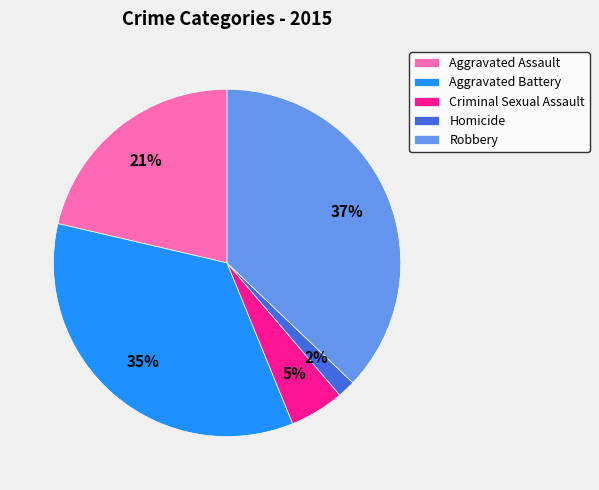

True or false: Aggravated Assault accounts for 21% of the total.

True